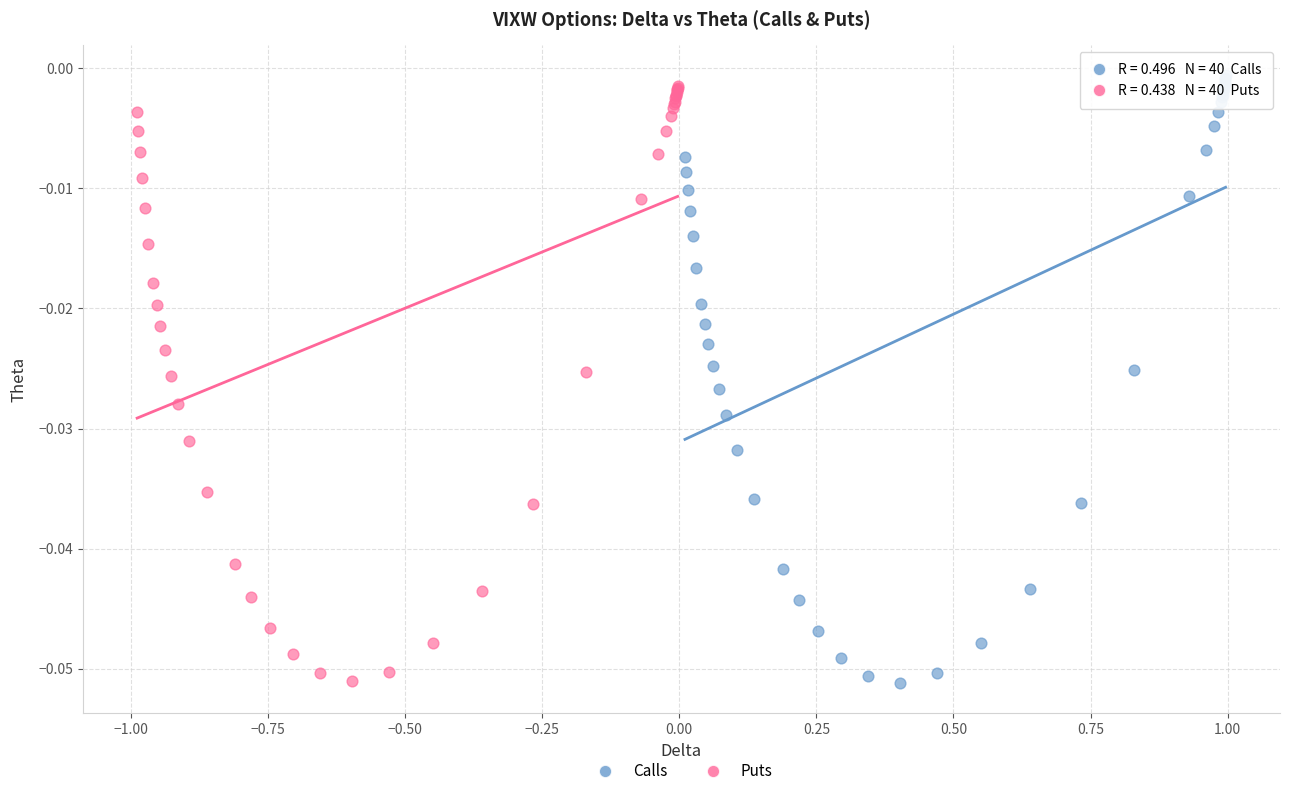

Which series has the largest Y range (max minus min)?

Calls